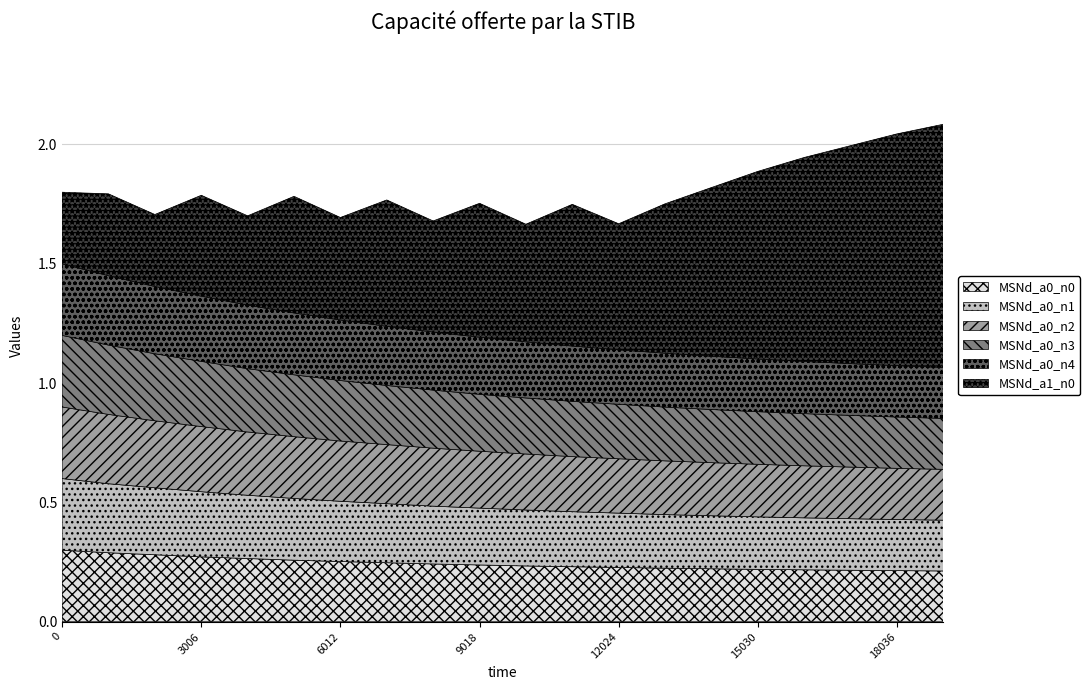

Rank the categories by MSNd_a0_n2 value from lowest to highest.

19038, 18036, 17034, 16032, 15030, 14028, 13026, 12024, 11022, 10020, 9018, 8016, 7014, 6012, 5010, 4008, 3006, 2004, 1002, 0